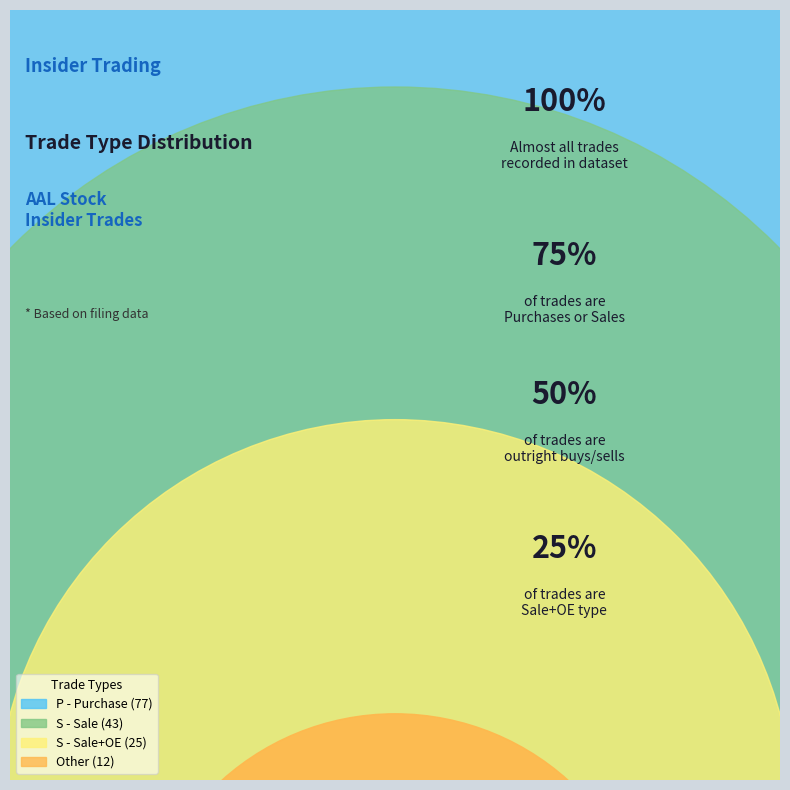

Is S - Sale+OE the majority of the pie?

No